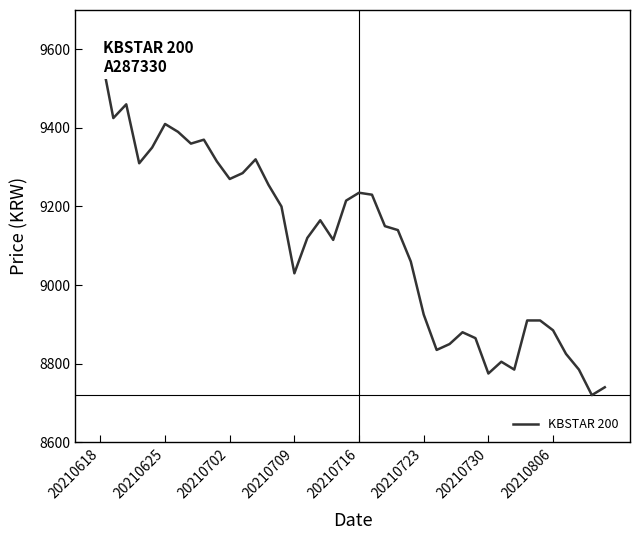

Does the chart display data point markers on the line(s)?

No